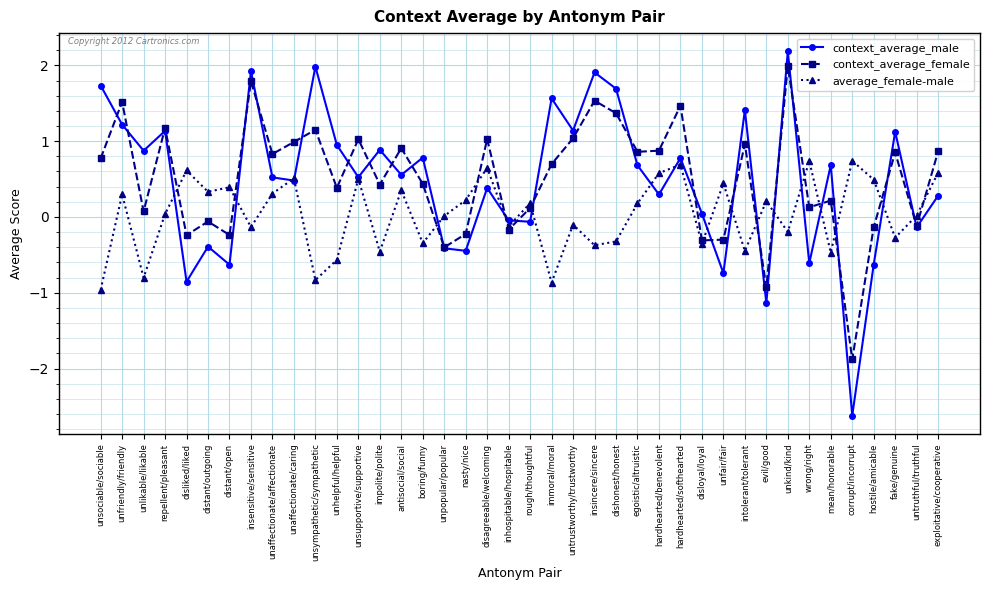

Where does the context_average_female series first go above 0?

unsociable/sociable